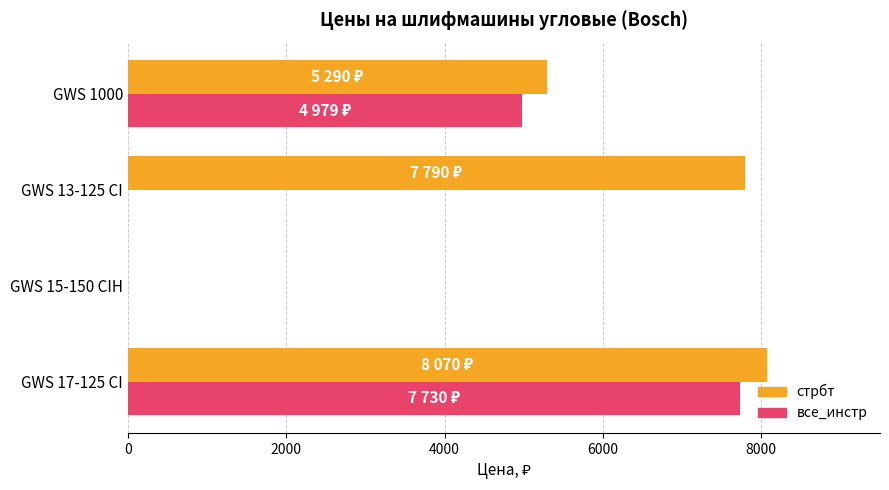

Is it true that все_инстр equals 6579 at GWS 1000?

False